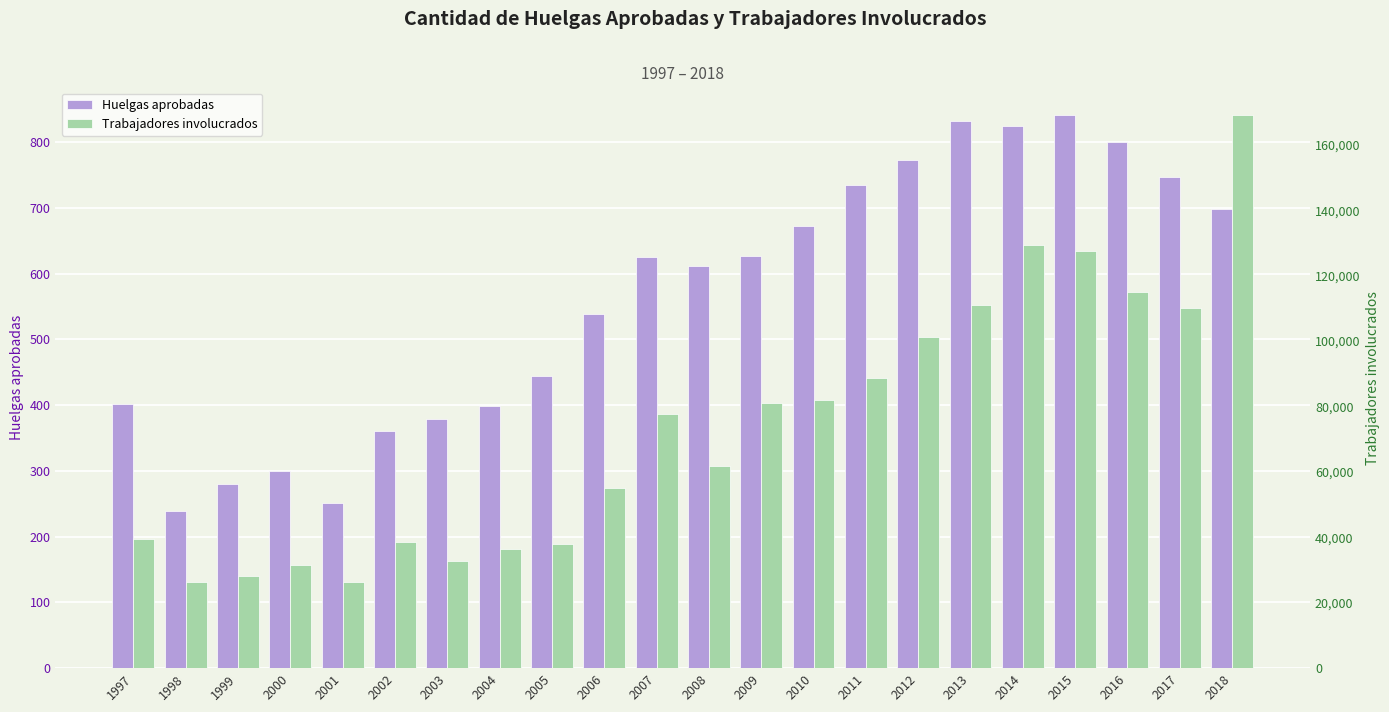

Is it true that Trabajadores involucrados equals 39351 at 1997?

True